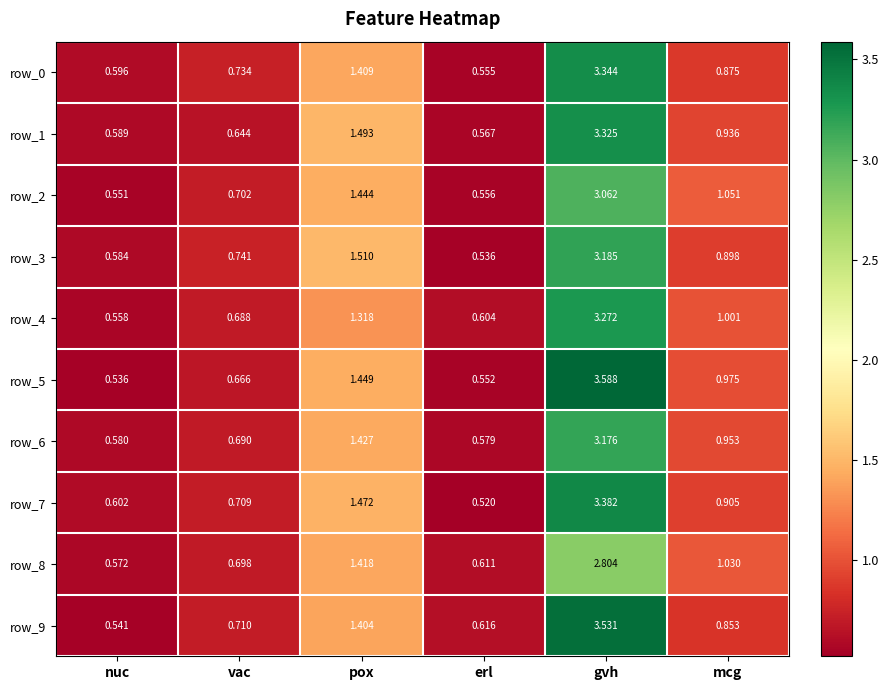

What is the average value of the row_8 series?

1.2